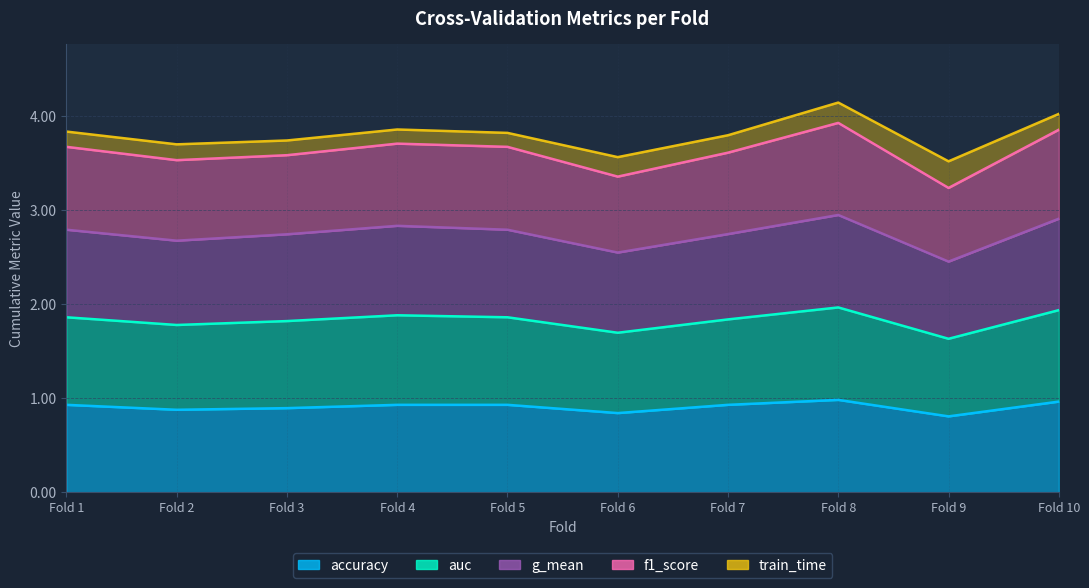

How many data points does each series have?

10